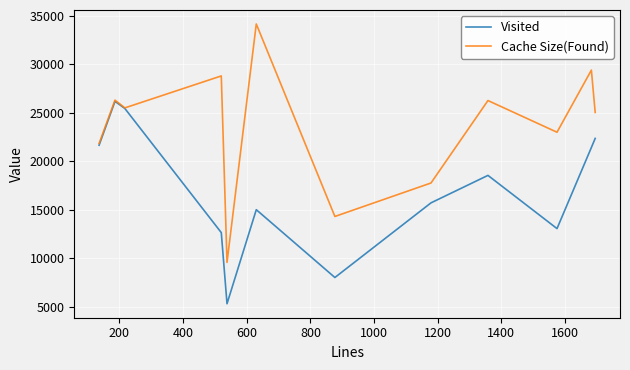

How many series are shown in this chart?

2